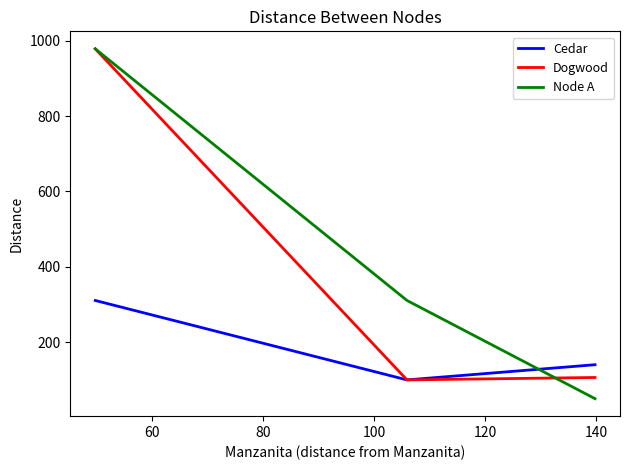

List the series in order of their overall mean, lowest first.

Cedar, Dogwood, Node A